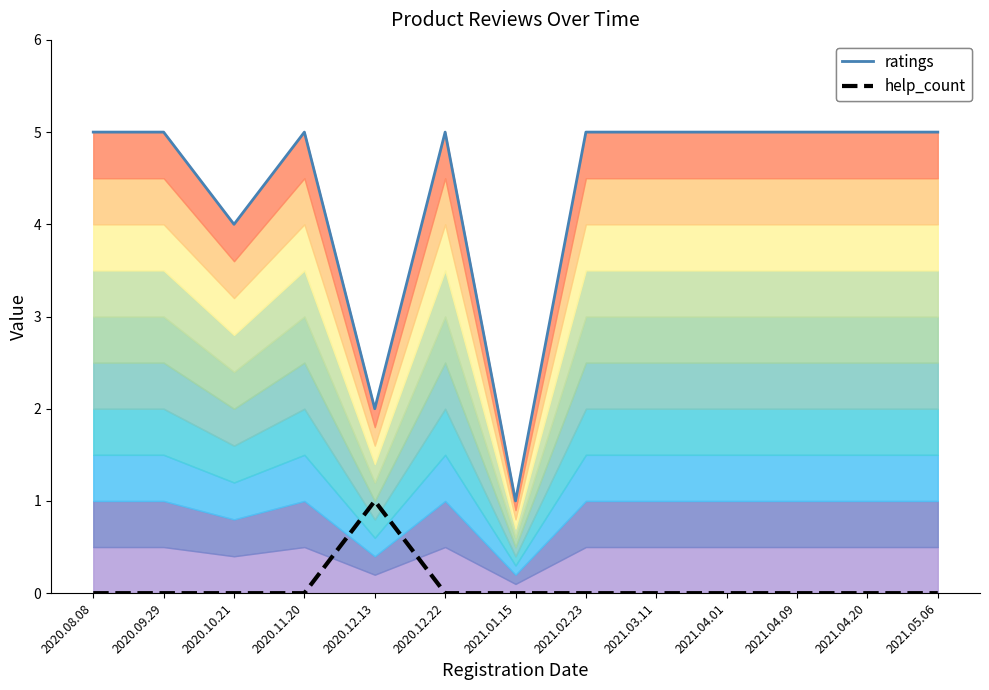

Between 2020.11.20 and 2020.08.08, which is larger?

2020.11.20